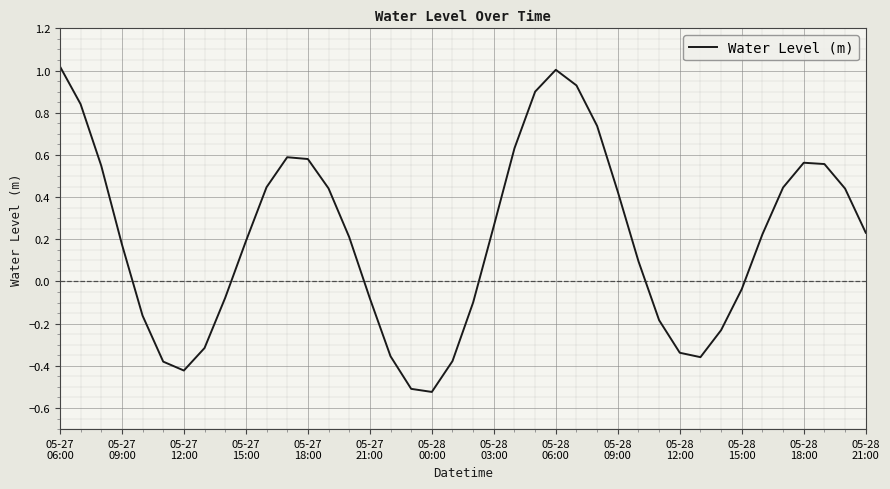

True or false: the data has more than 1 interior local peaks.

True